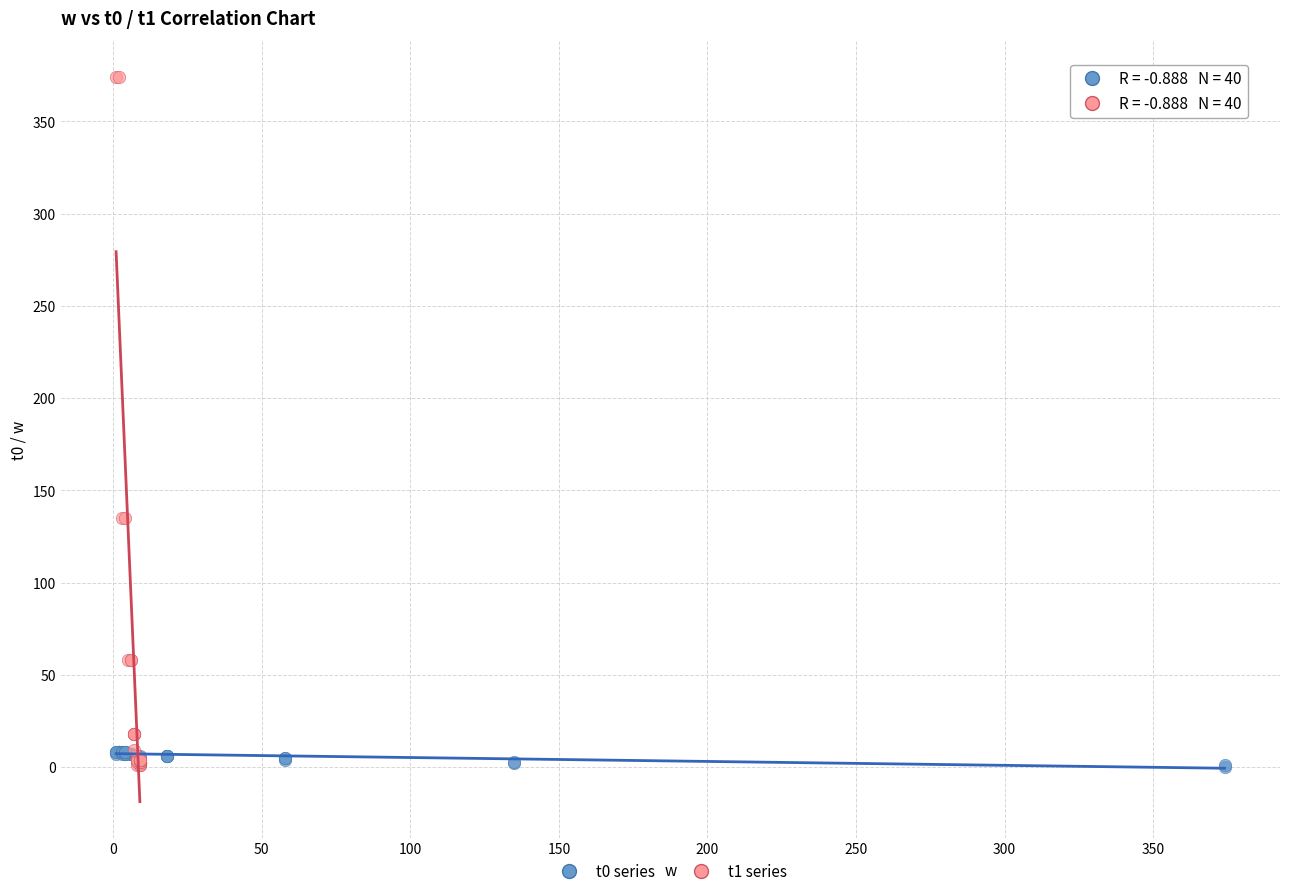

Which series has the largest Y range (max minus min)?

t1 series